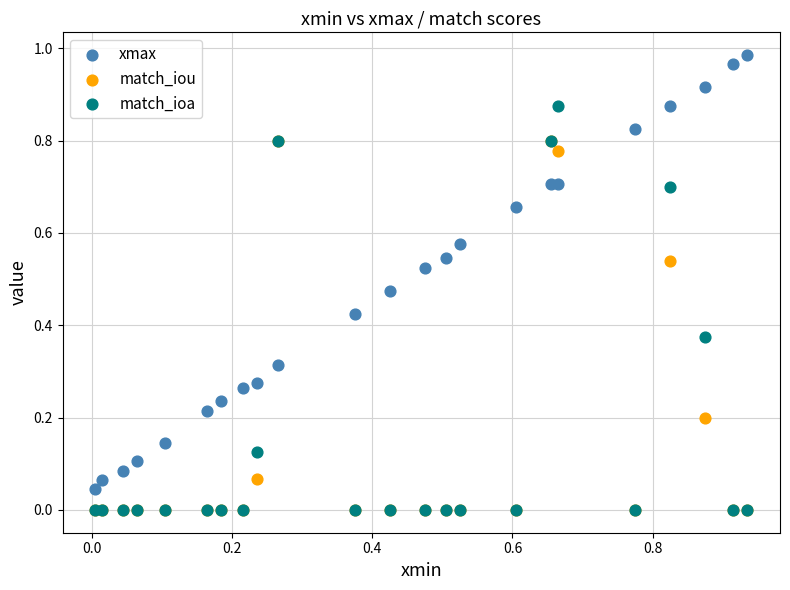

What are all the series names shown in the legend?

xmax, match_iou, match_ioa